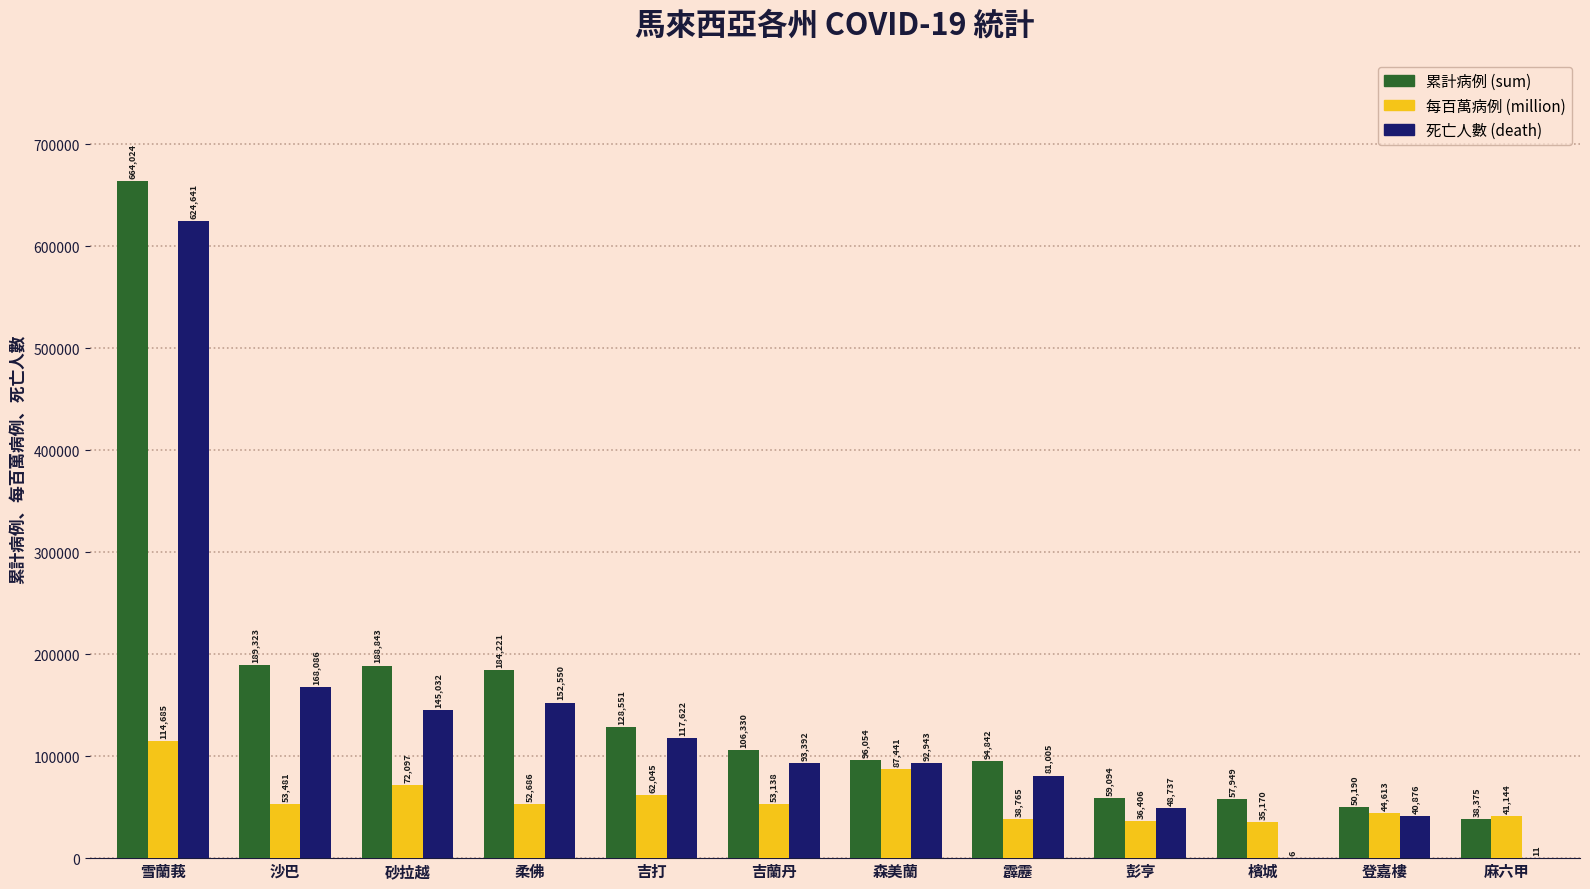

Does the chart contain stacked bars?

No